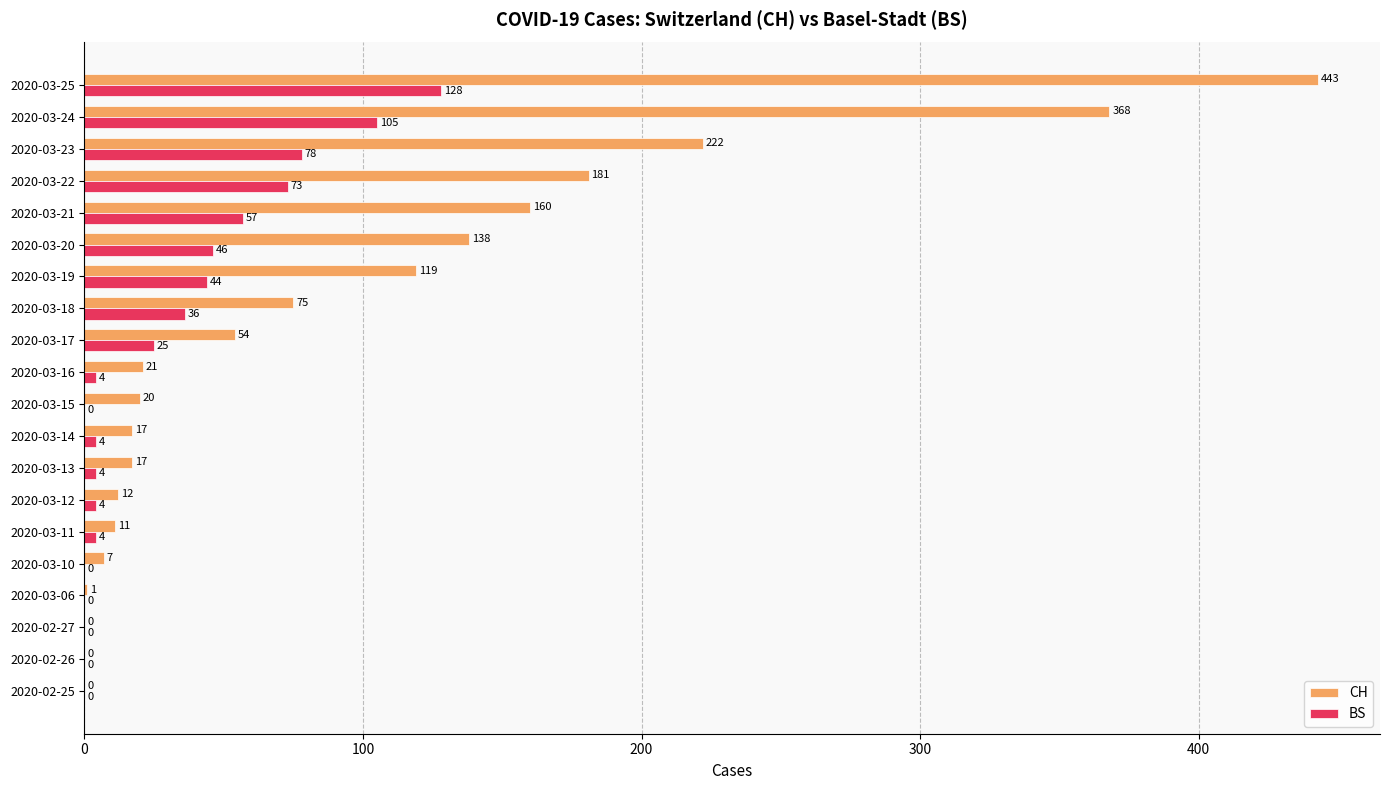

The BS series shows 128 at 2020-03-25. True or false?

True